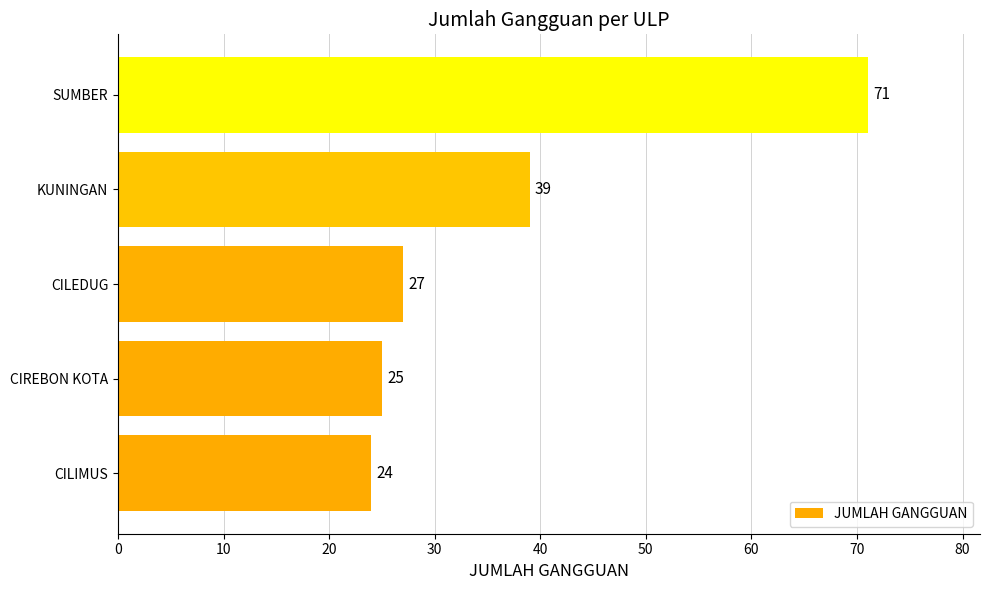

How many bars are there in total?

5